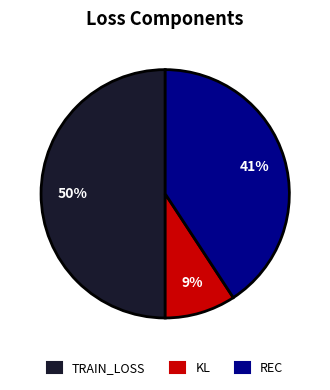

Count the number of slices in the pie.

3